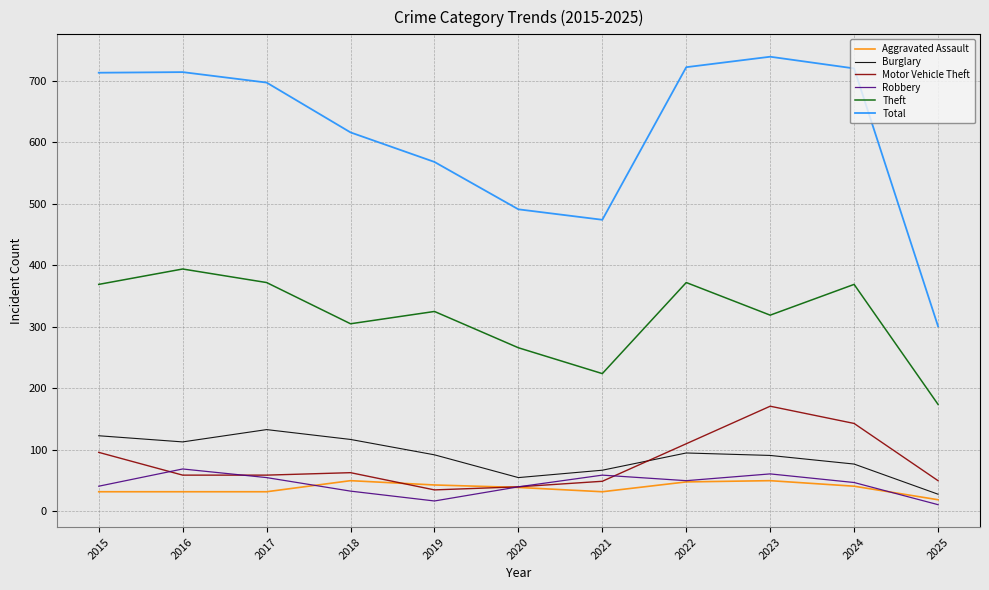

Between 2015 and 2019, which series saw the biggest shift?

Total